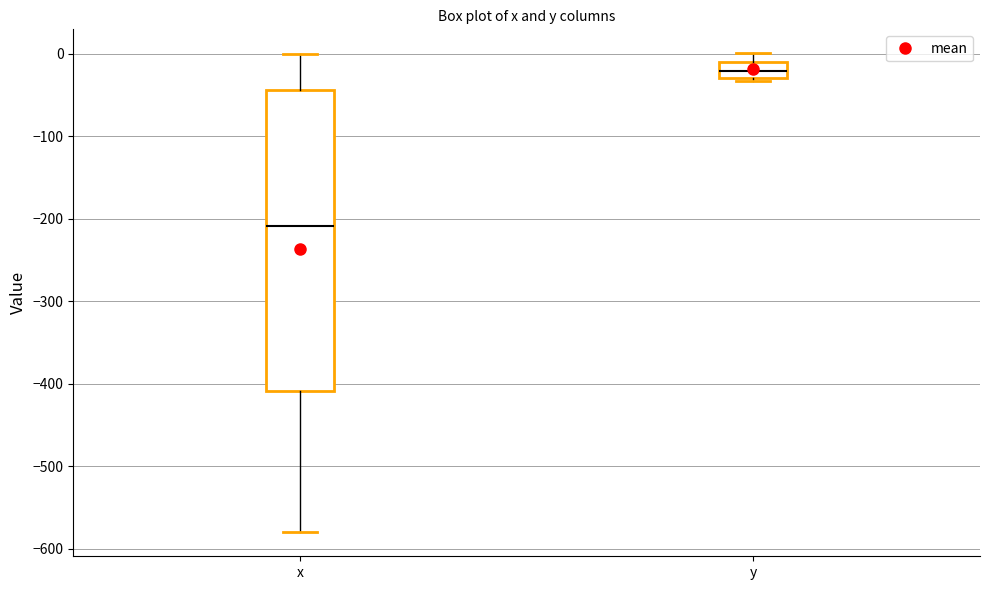

Where does the upper whisker of the box for x end on the y-axis? The values are not printed on the chart, so give them approximately, as read against the axis.

0